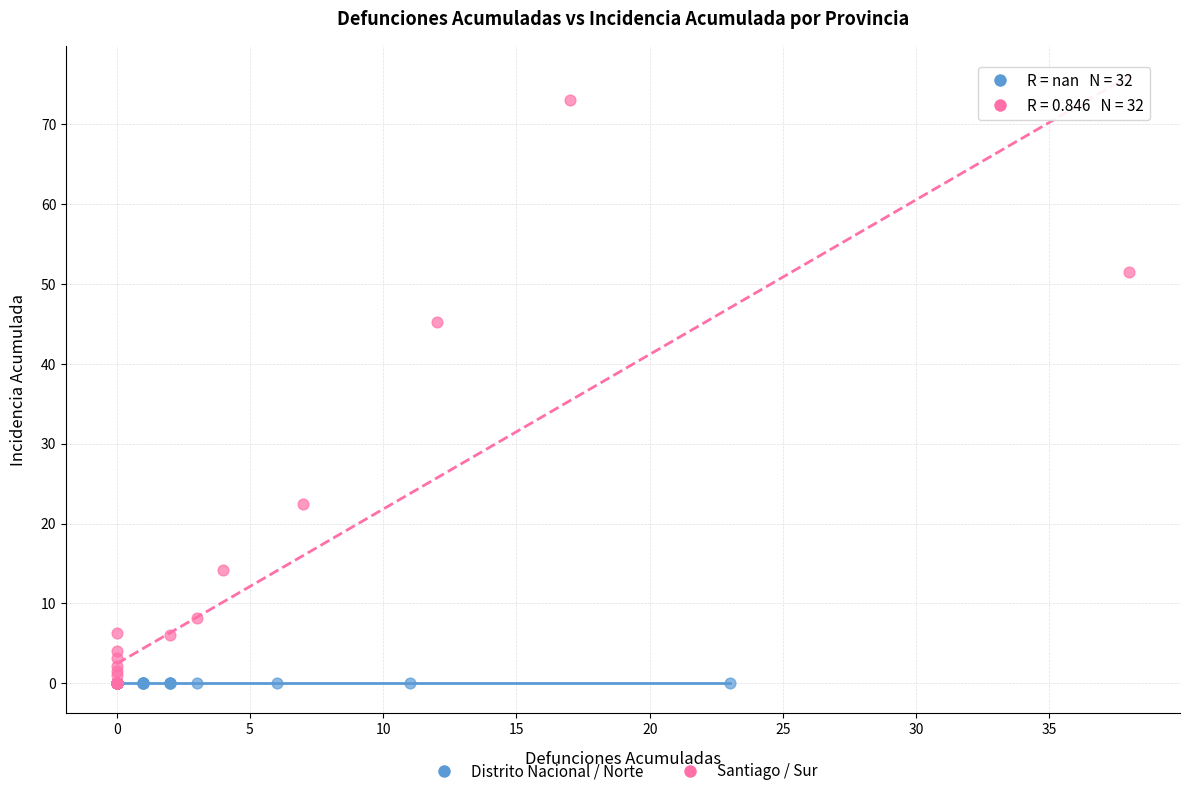

Which series contains the highest Y value?

Santiago / Sur